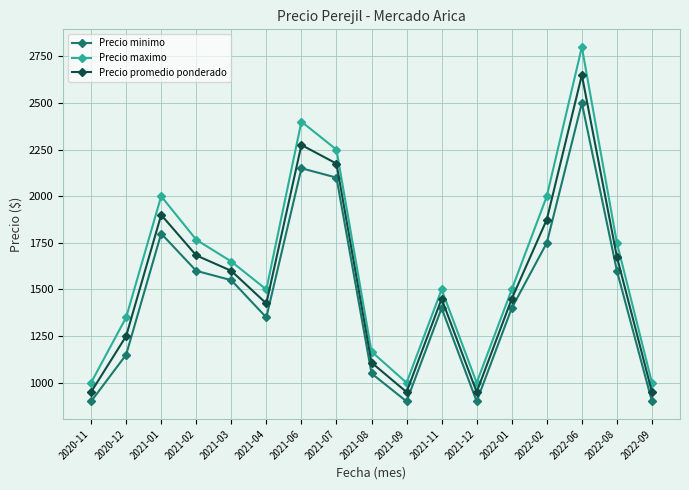

What are all the series names shown in the legend?

Precio minimo, Precio maximo, Precio promedio ponderado